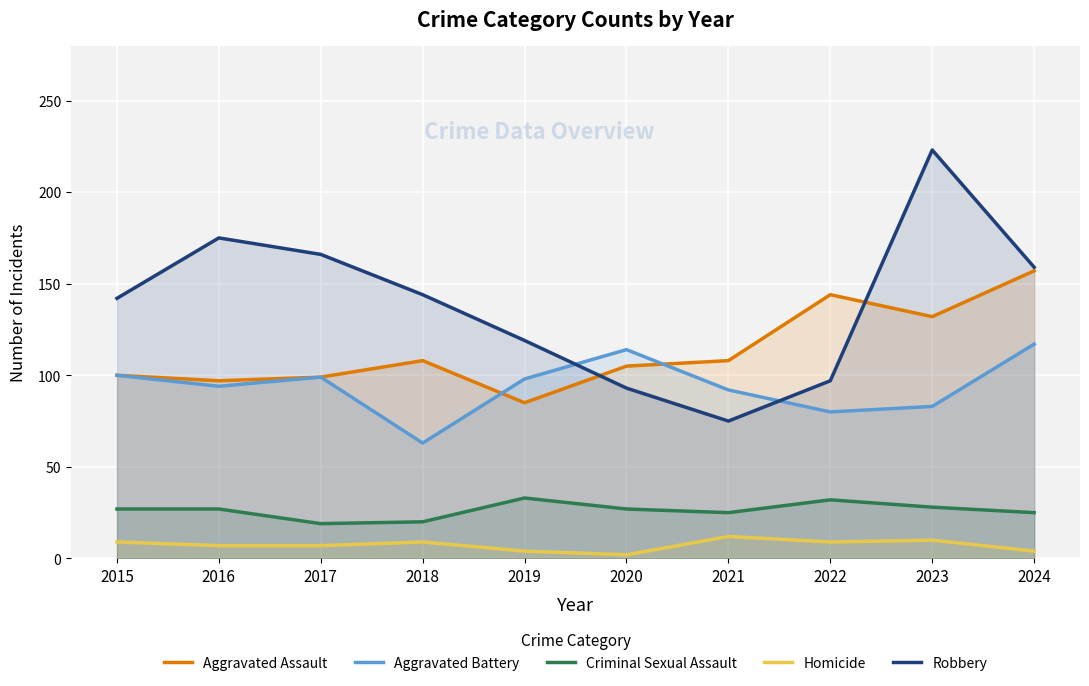

The Aggravated Battery series shows 94 at 2016. True or false?

True